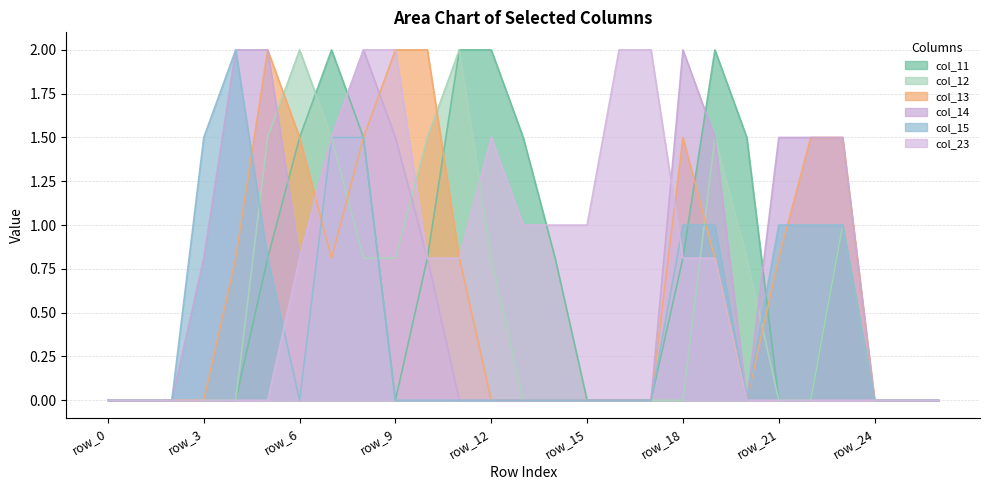

What is the total value across all series at row_13?

2.5